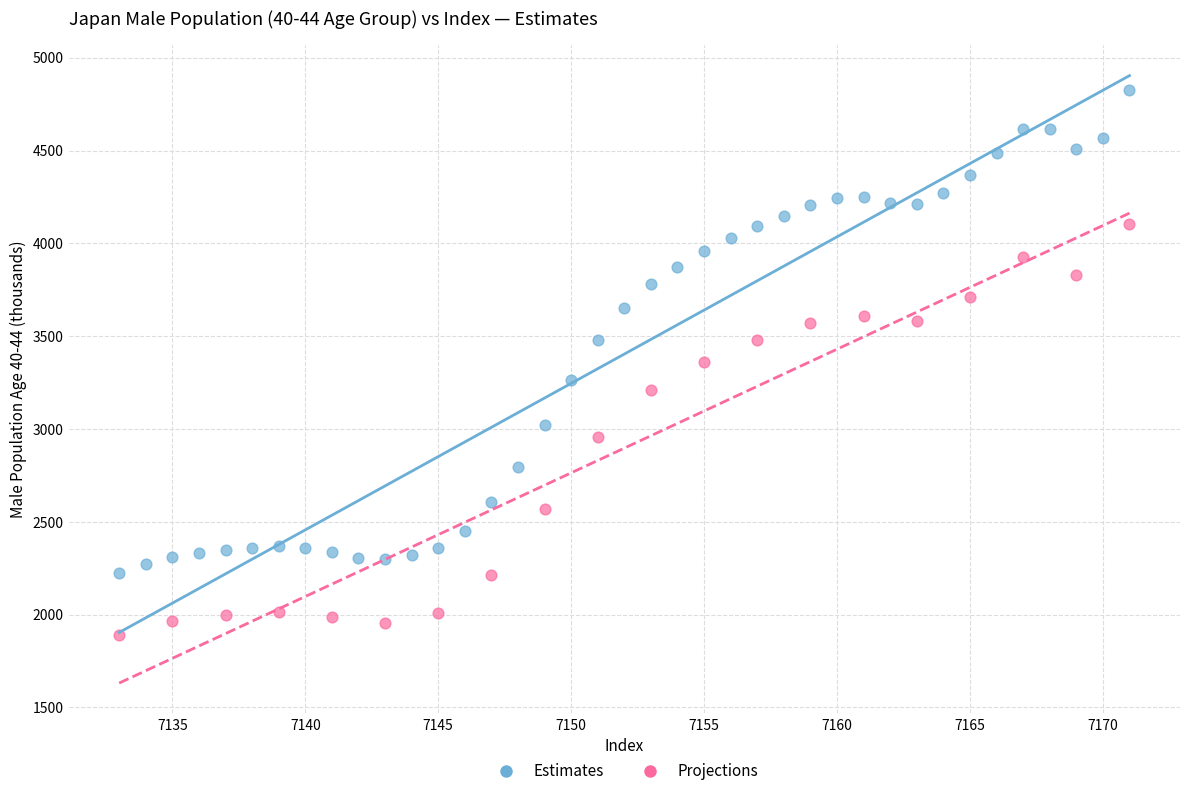

Which series has the largest Y range (max minus min)?

Estimates